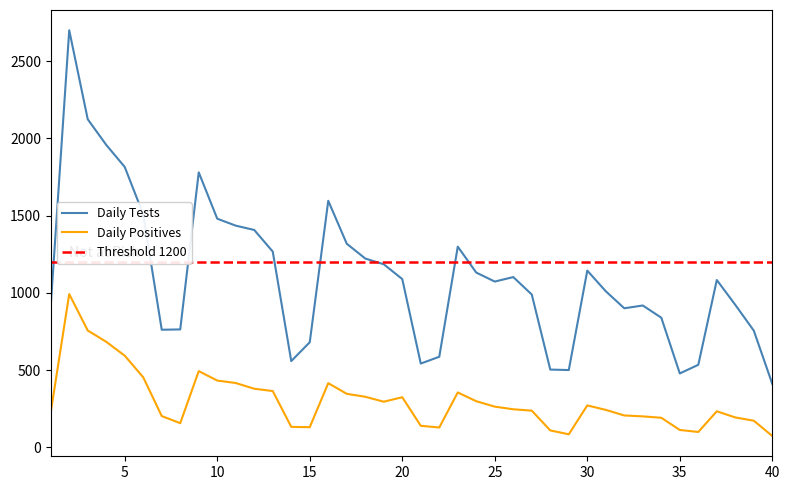

True or false: pr100_pos and n_pos cross at least once.

False